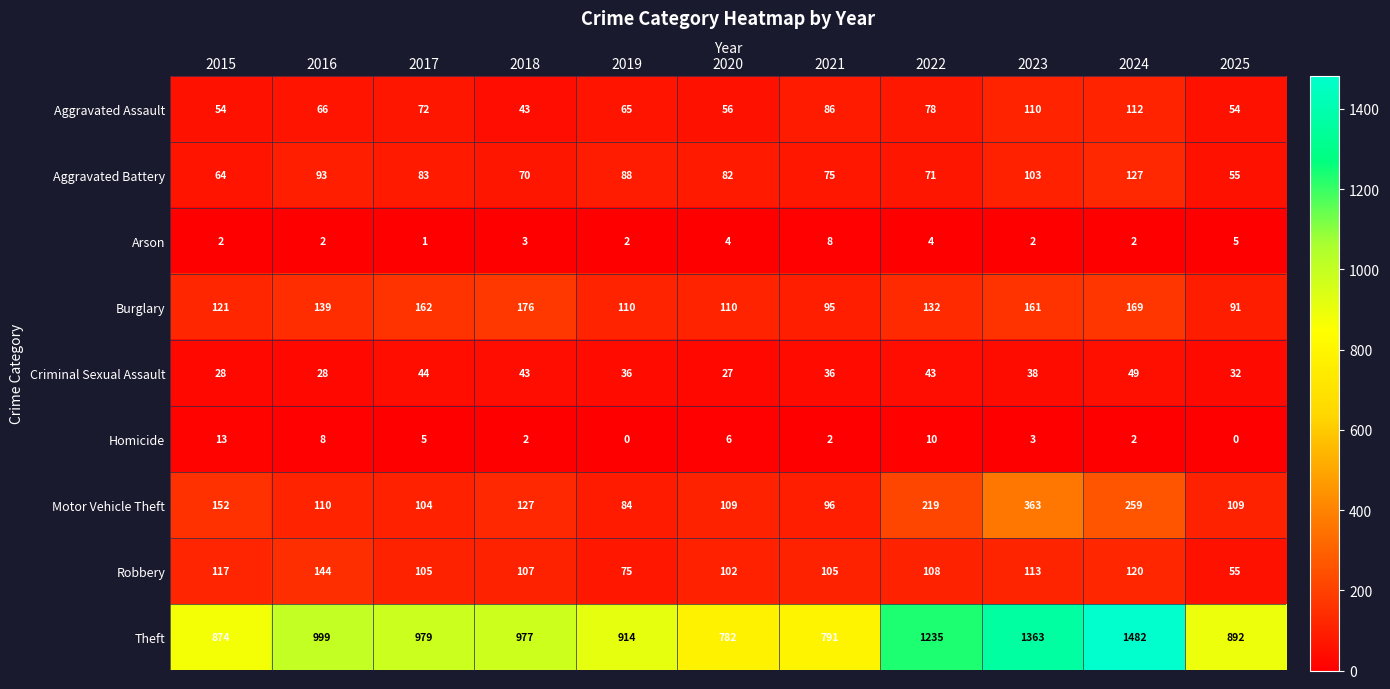

Where is Aggravated Battery nearest to the value 91?

2016